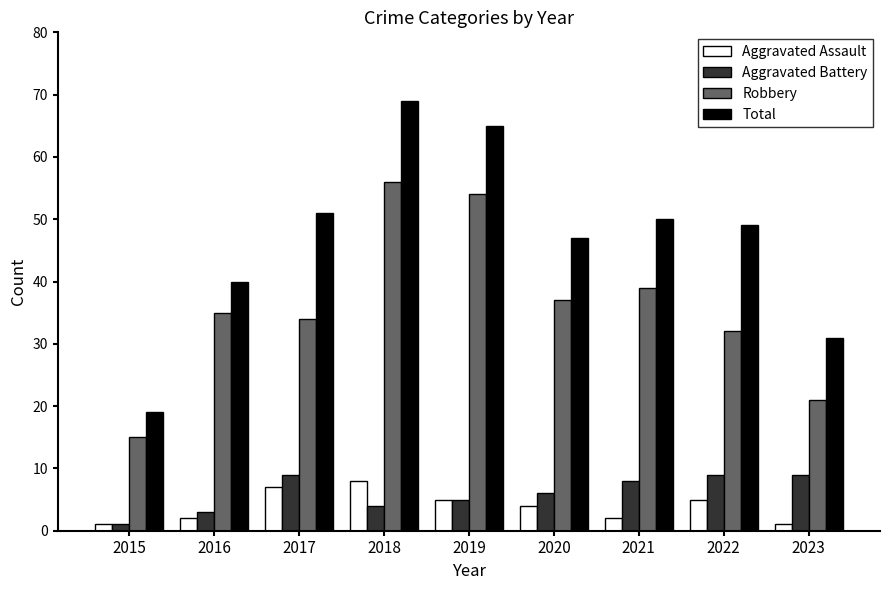

What is the average value of the Total series?

47